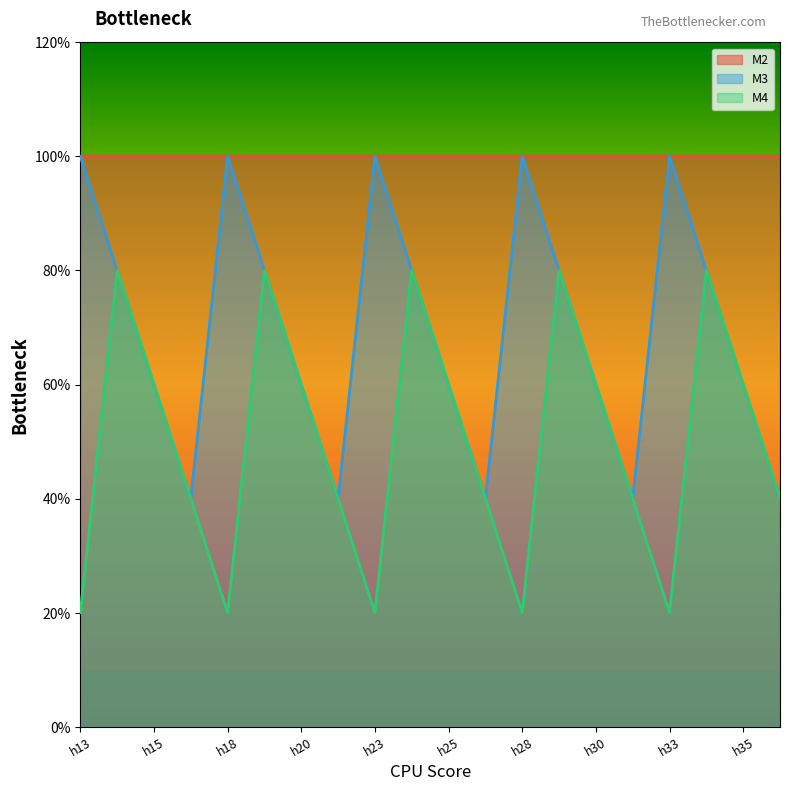

Which category has the lowest value in the M4 series?

h13